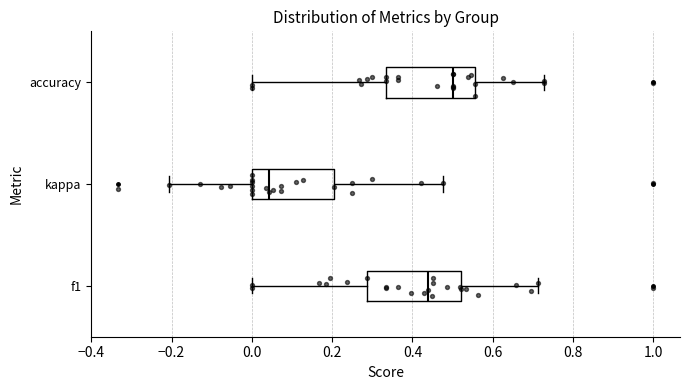

Reading bottom to top, transcribe this box plot: for each box, give where its median line is, the range the box spans, and where its two whiskers end, as read against the x-axis. The values are not printed on the chart, so give them approximately, as read against the axis.

f1: median 0.44, box 0.28 to 0.52, whiskers 0.00 to 0.72
kappa: median 0.04, box 0.00 to 0.20, whiskers -0.20 to 0.48
accuracy: median 0.50, box 0.34 to 0.56, whiskers 0.00 to 0.72